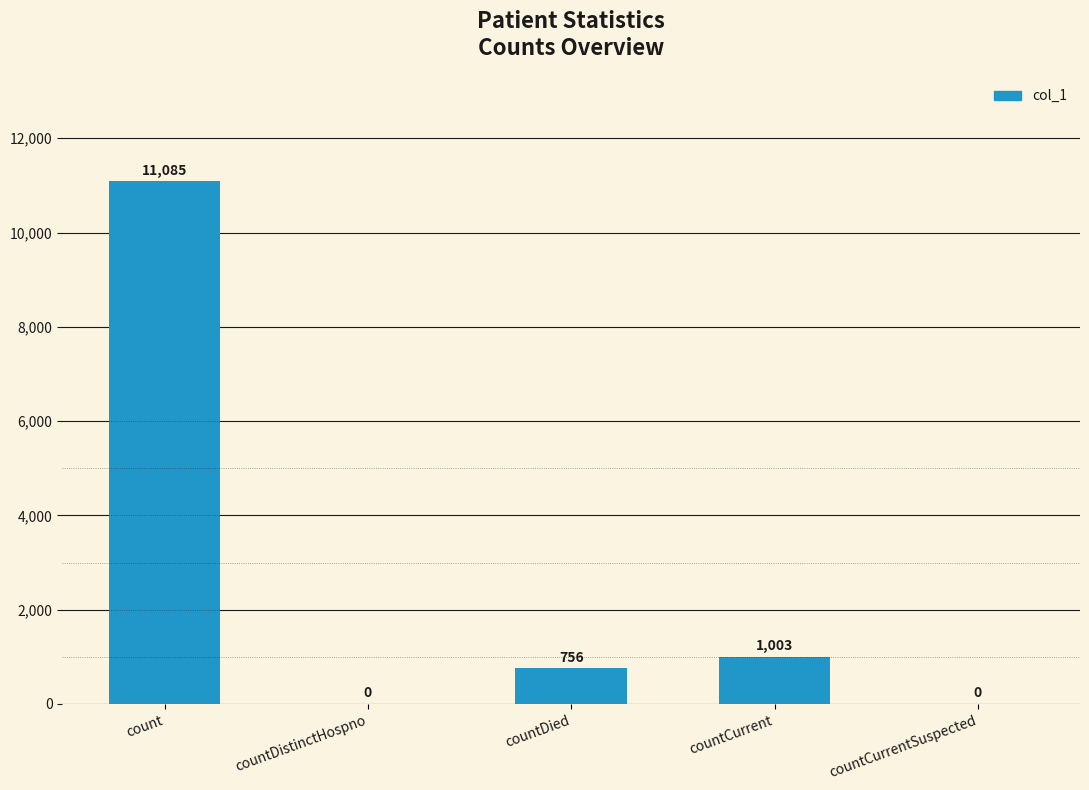

What is the change in value from countCurrent to countCurrentSuspected?

-1003